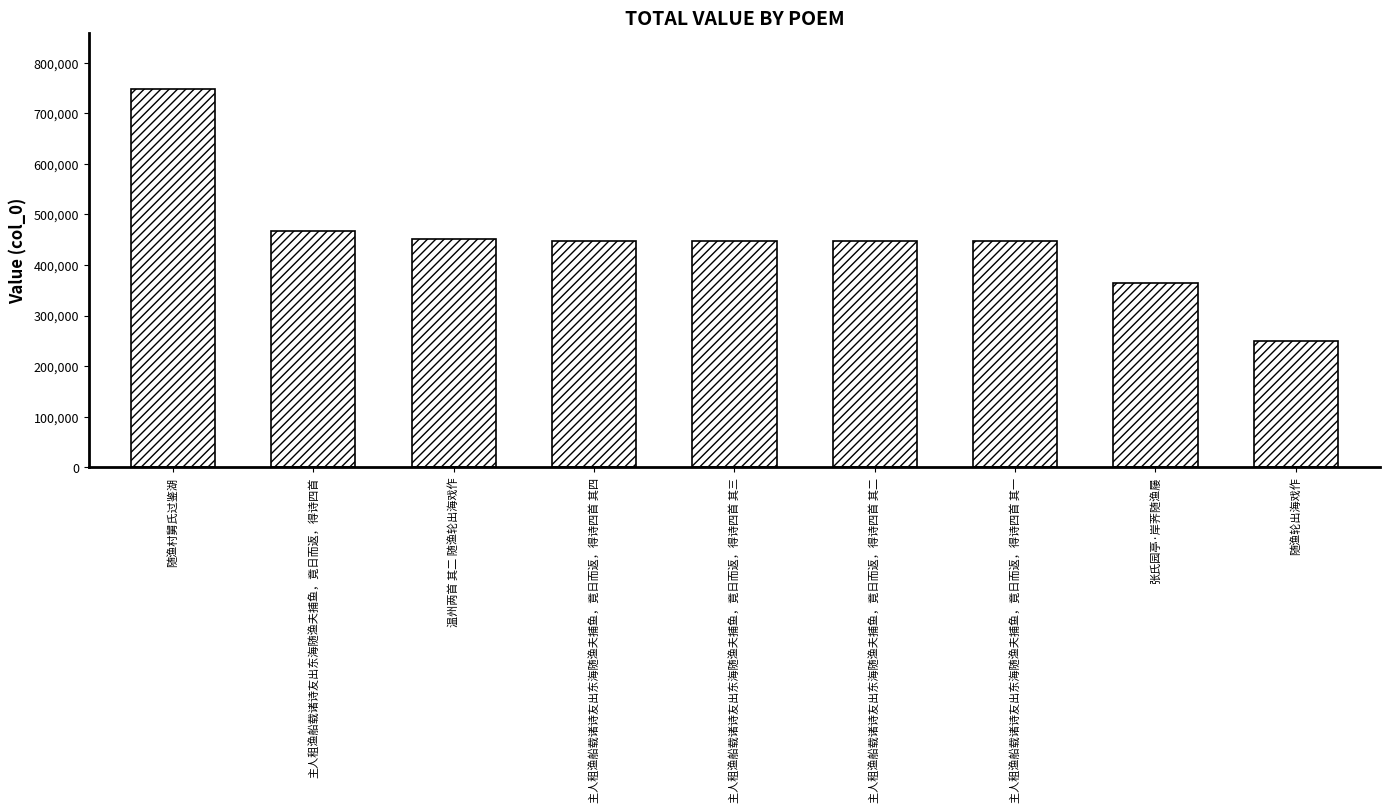

Does the chart contain stacked bars?

No